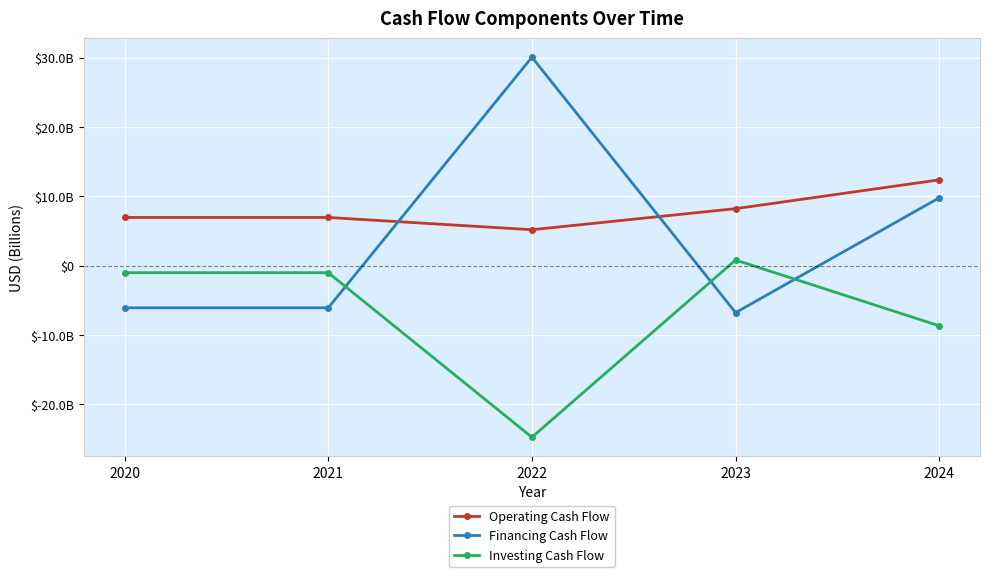

Reading left to right, list all the values displayed in this chart.

Operating Cash Flow: 2020=6965007000	2021=6965007000	2022=5195489000	2023=8235338000	2024=12385583000
Financing Cash Flow: 2020=-6060508000	2021=-6060508000	2022=30072386000	2023=-6755131000	2024=9800889000
Investing Cash Flow: 2020=-998447000	2021=-998447000	2022=-24721408000	2023=827038000	2024=-8660321000